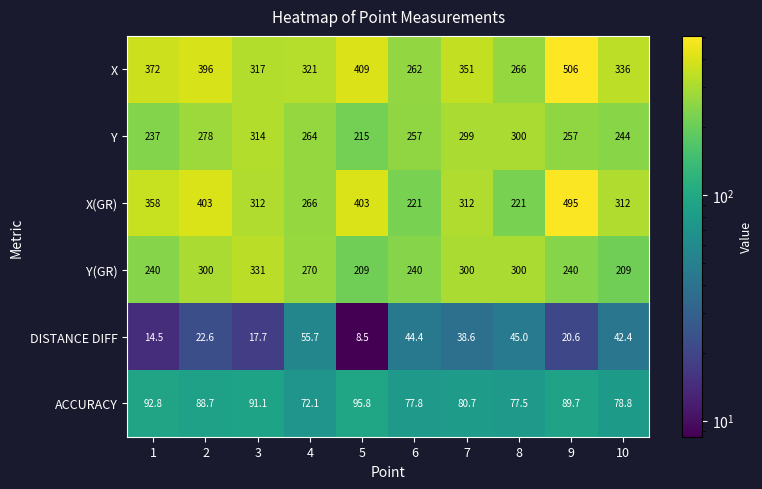

Which series changed the most between 5 and 10?

X(GR)